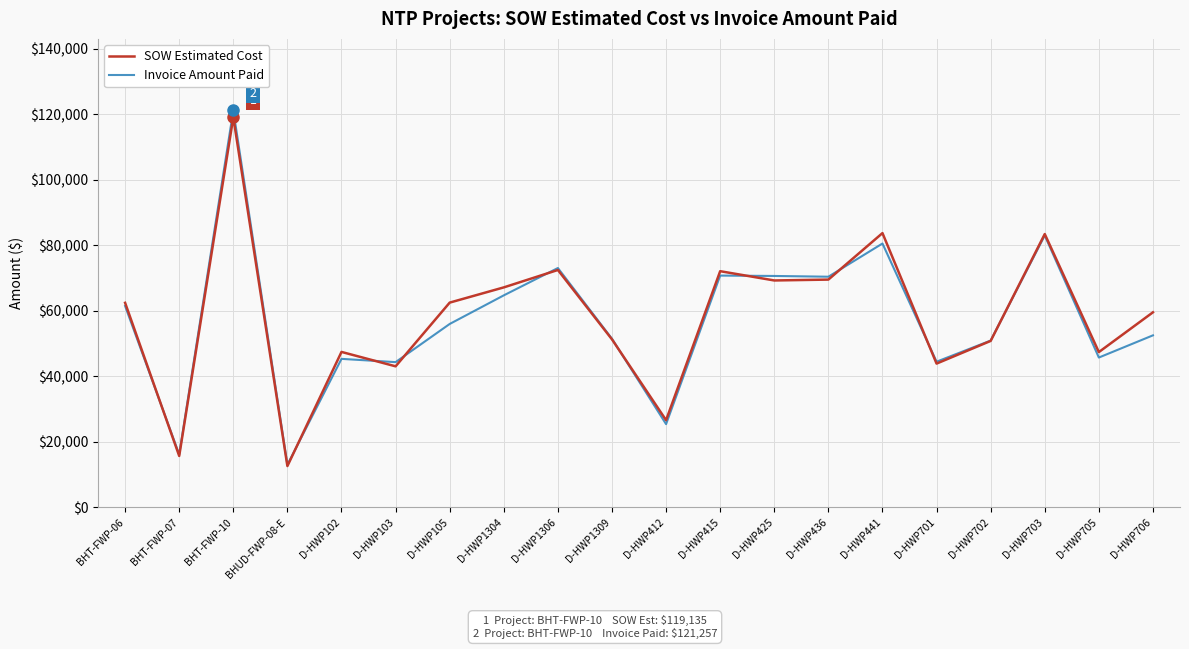

Which category has the highest value in the Invoice Amount Paid series?

BHT-FWP-10